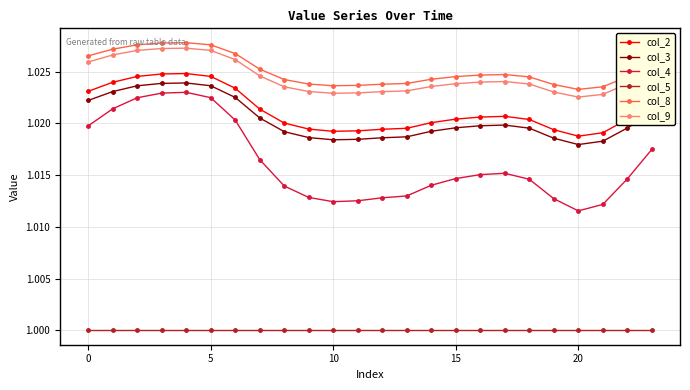

True or false: col_8 and col_5 intersect in this chart.

False